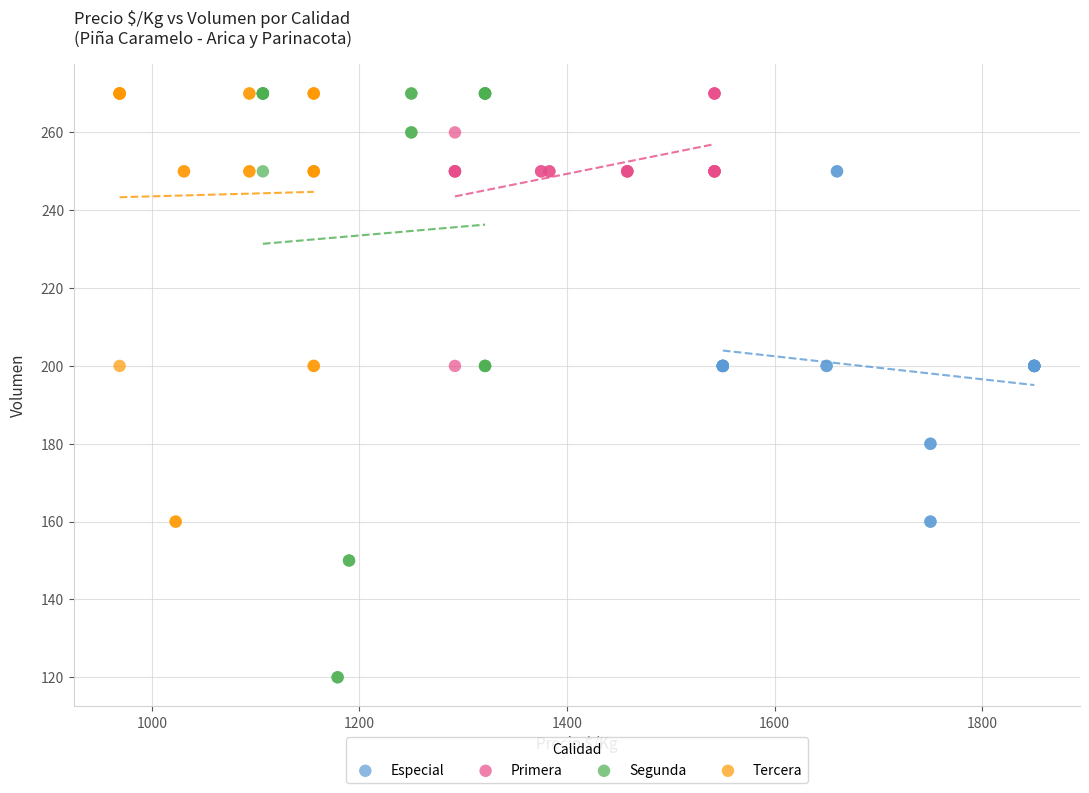

What are all the series names shown in the legend?

Especial, Primera, Segunda, Tercera